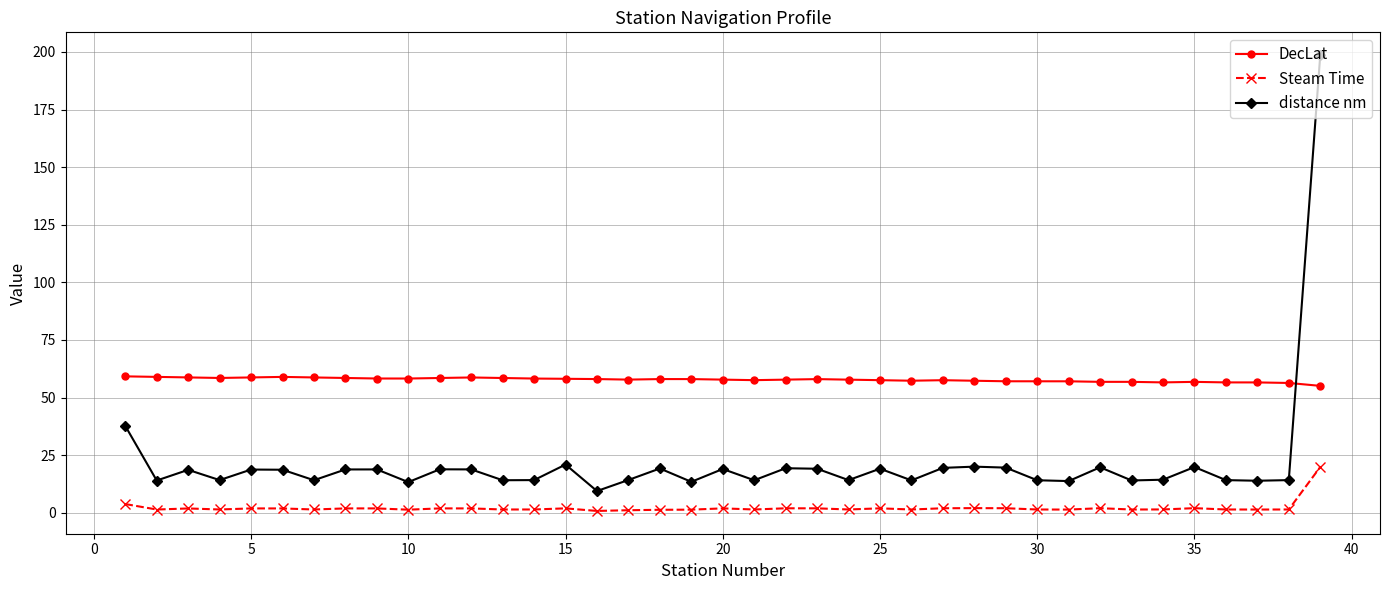

True or false: Steam Time and distance nm cross at least once.

False